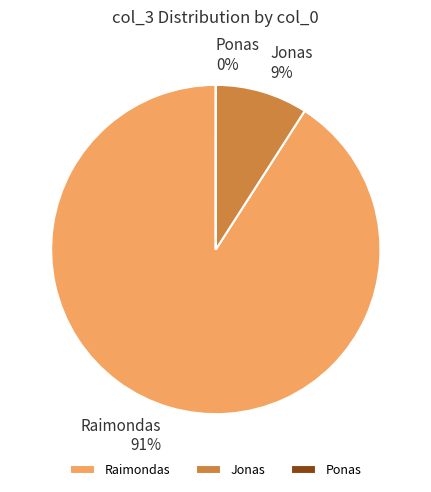

Which has a higher value, Jonas or Raimondas?

Raimondas